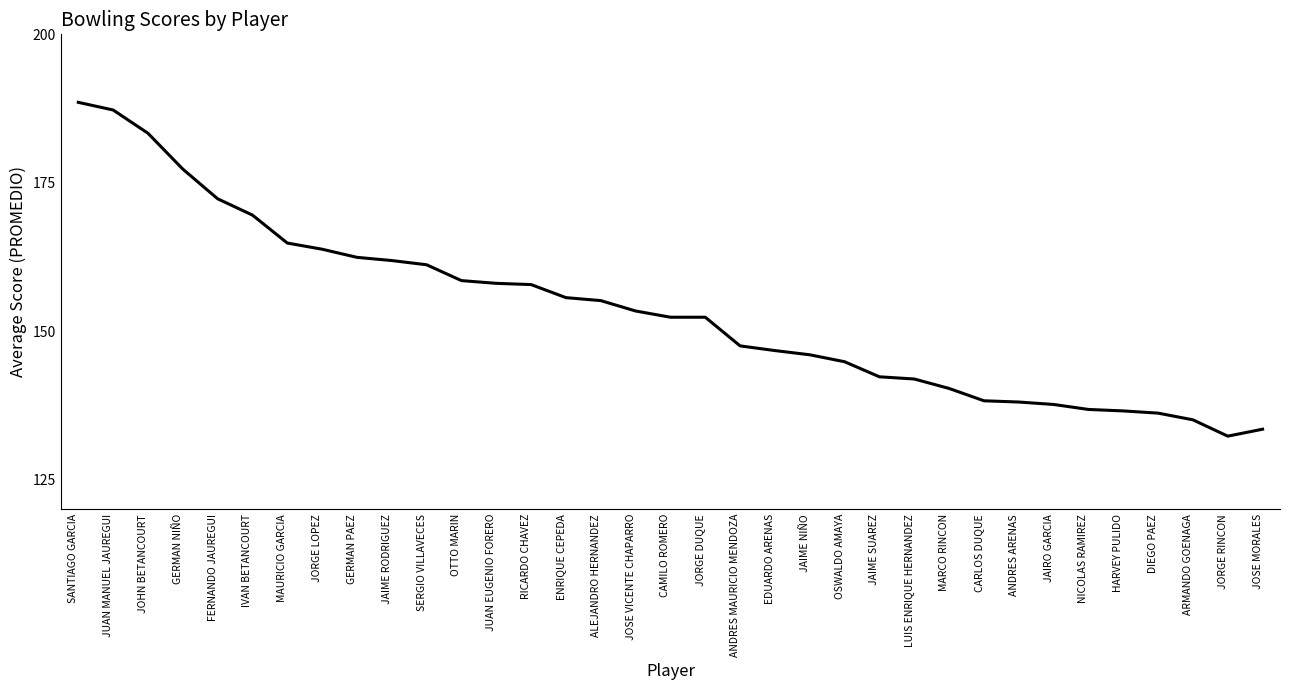

How many lines are shown in the chart?

1